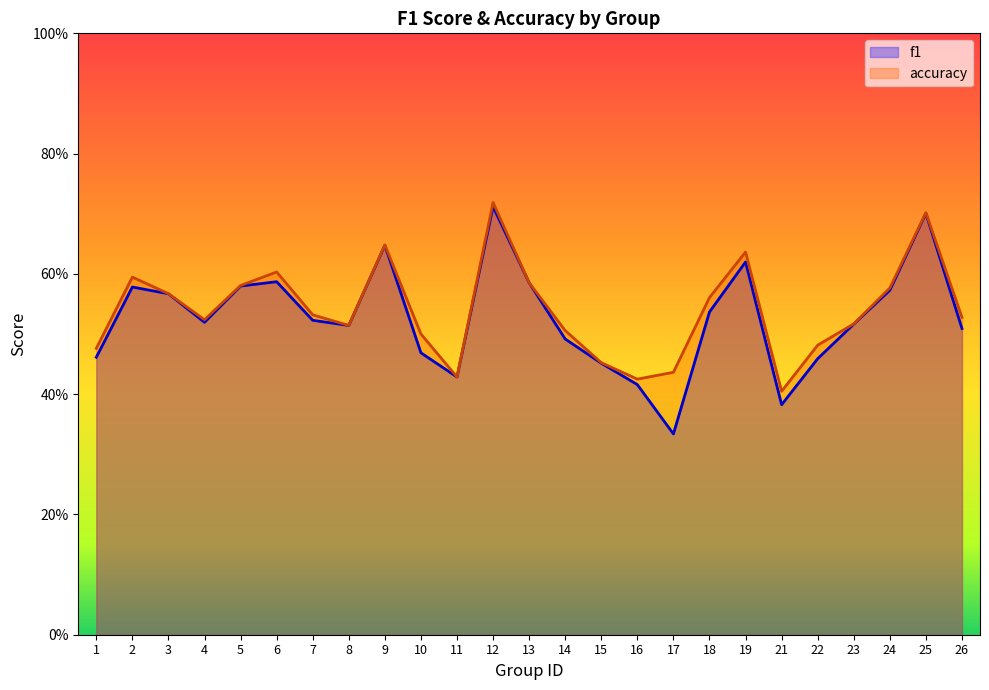

Reading left to right, extract all data points from this chart.

f1: 1=0.5	2=0.6	3=0.6	4=0.5	5=0.6	6=0.6	7=0.5	8=0.5	9=0.6	10=0.5	11=0.4	12=0.7	13=0.6	14=0.5	15=0.5	16=0.4	17=0.3	18=0.5	19=0.6	21=0.4	22=0.5	23=0.5	24=0.6	25=0.7	26=0.5
accuracy: 1=0.5	2=0.6	3=0.6	4=0.5	5=0.6	6=0.6	7=0.5	8=0.5	9=0.6	10=0.5	11=0.4	12=0.7	13=0.6	14=0.5	15=0.5	16=0.4	17=0.4	18=0.6	19=0.6	21=0.4	22=0.5	23=0.5	24=0.6	25=0.7	26=0.5